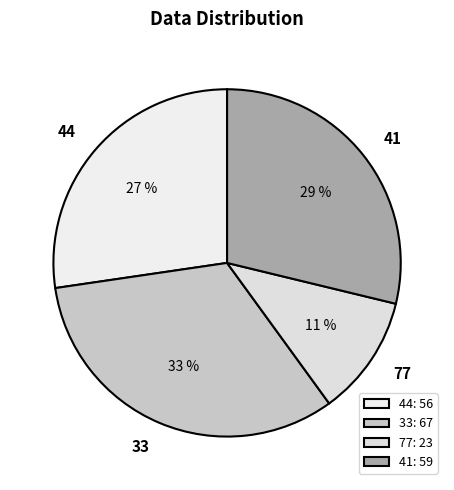

True or false: 41 accounts for 41% of the total.

False